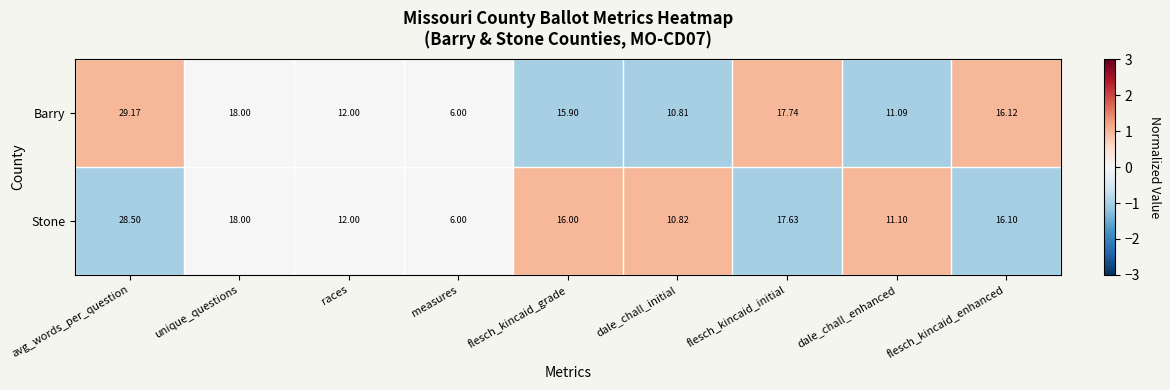

How many values in the Stone series are below 16?

4